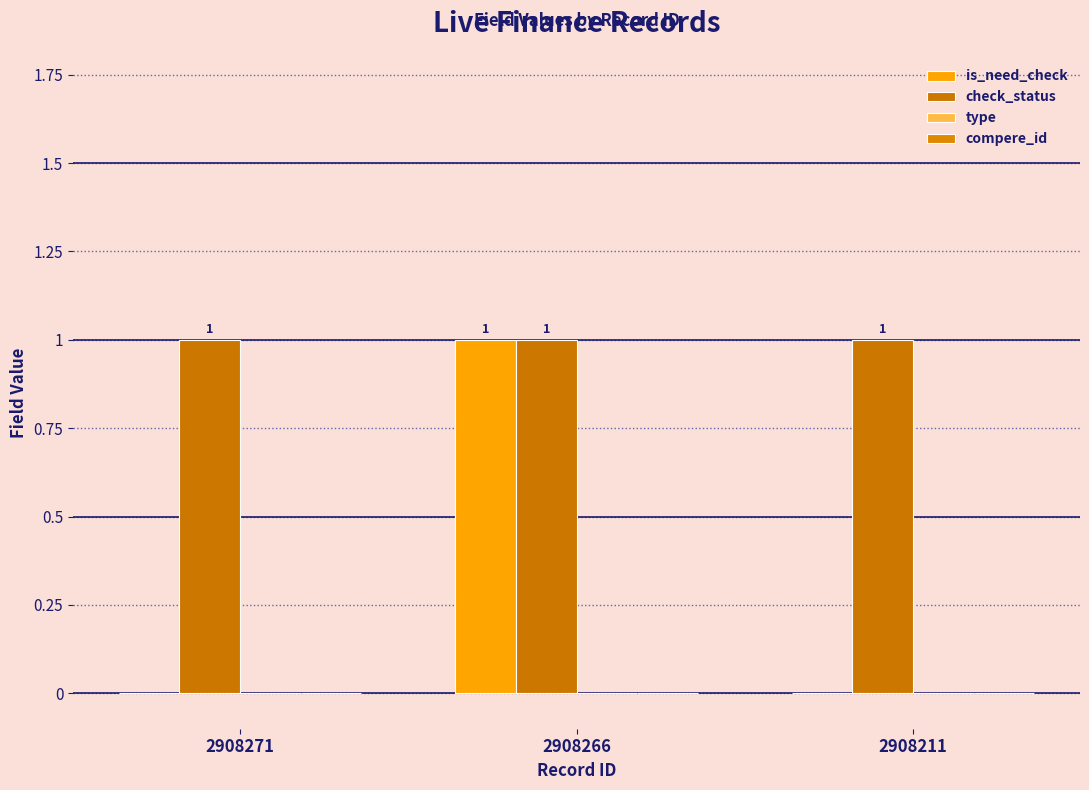

How many data points does each series have?

3